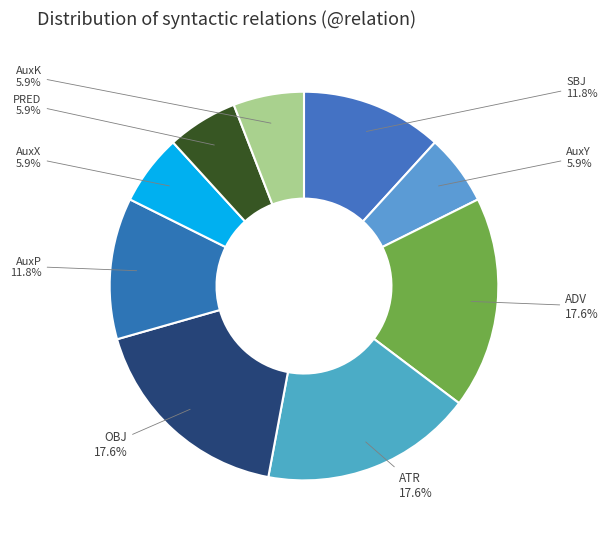

What is the ratio of the value at ADV to the value at PRED?

3.0